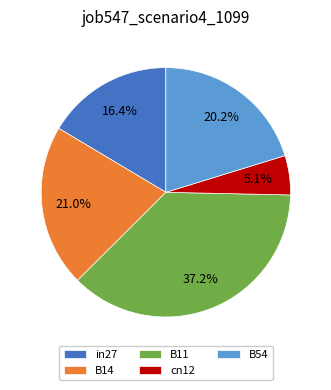

To the nearest percent, what portion does in27 represent?

16%